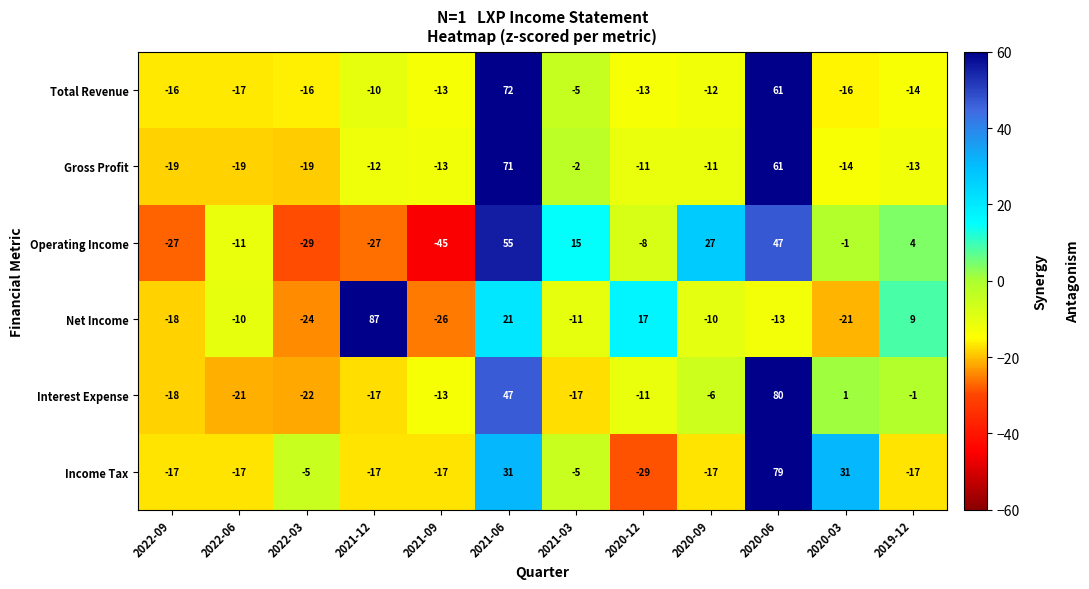

Rank the series by their maximum value, from lowest to highest.

Operating Income, Gross Profit, Total Revenue, Income Tax, Interest Expense, Net Income